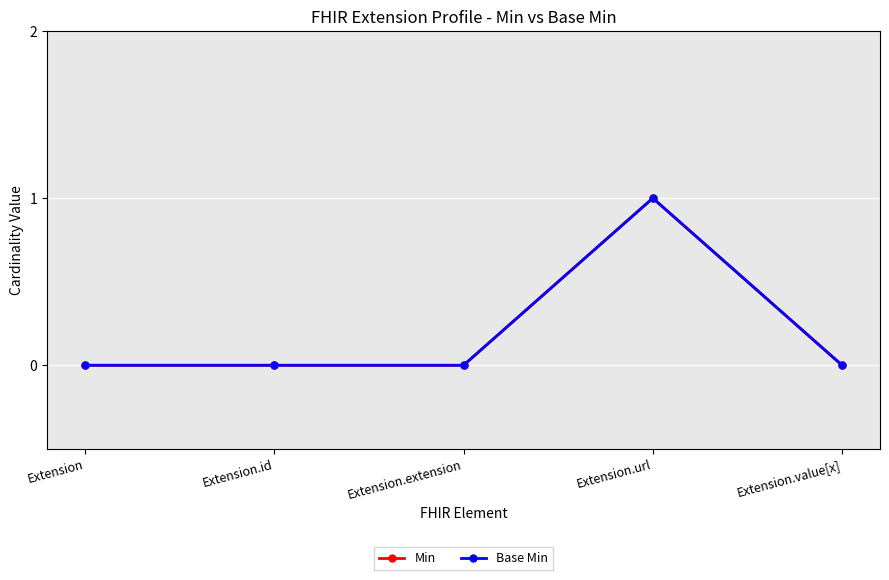

Reading left to right, transcribe all the data shown in this chart.

Min: 0	0	0	1	0
Base Min: 0	0	0	1	0